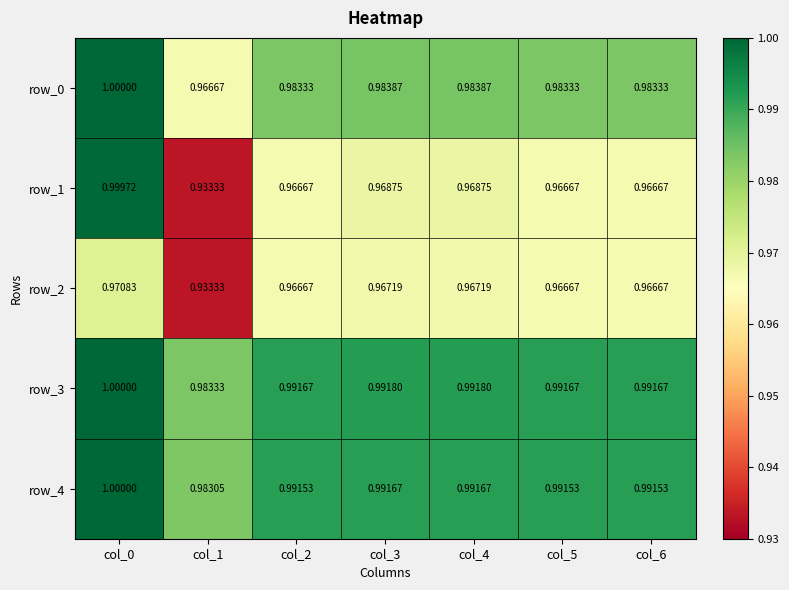

The row_3 series shows 1.8 at col_4. True or false?

False